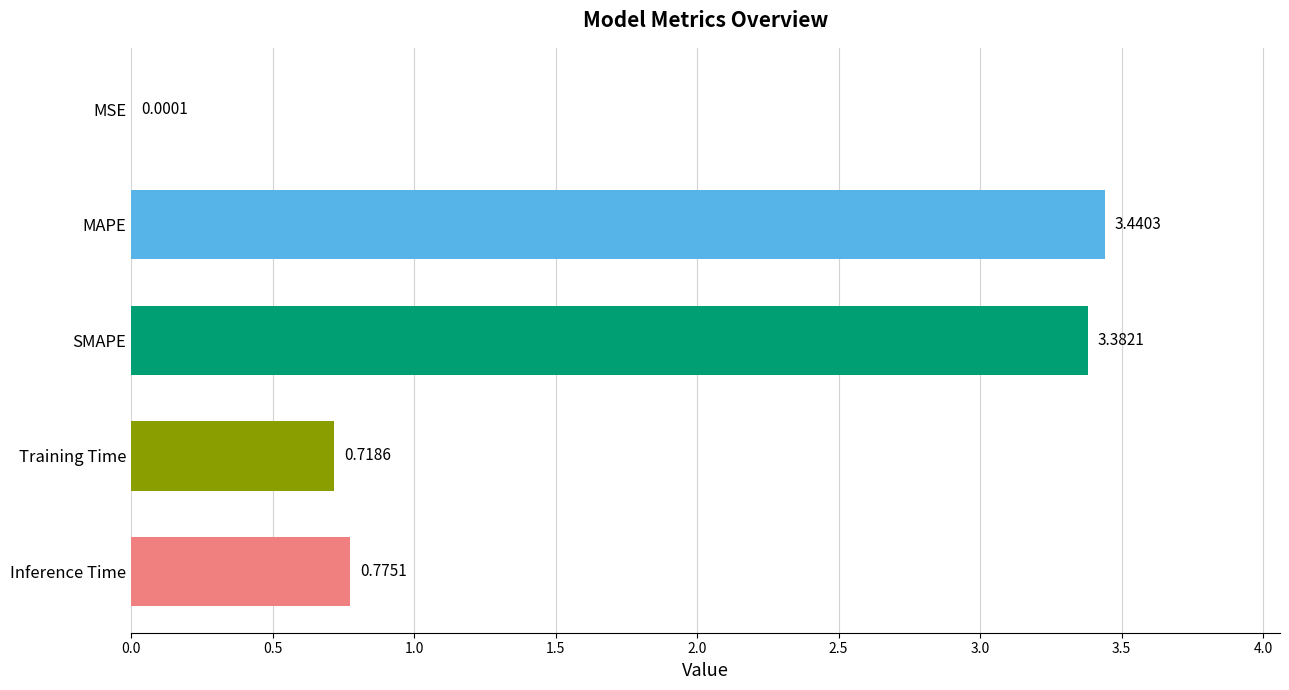

Which has a higher value, MAPE or Inference Time?

MAPE